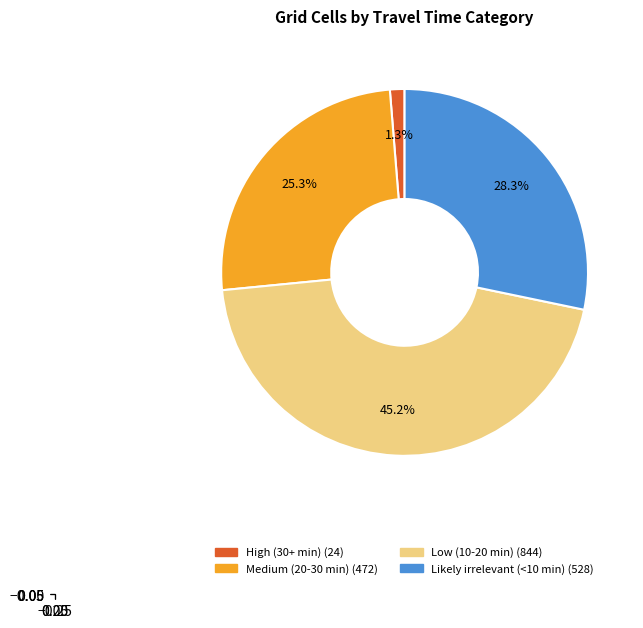

What is the smallest slice in the pie chart?

High (30+ min)